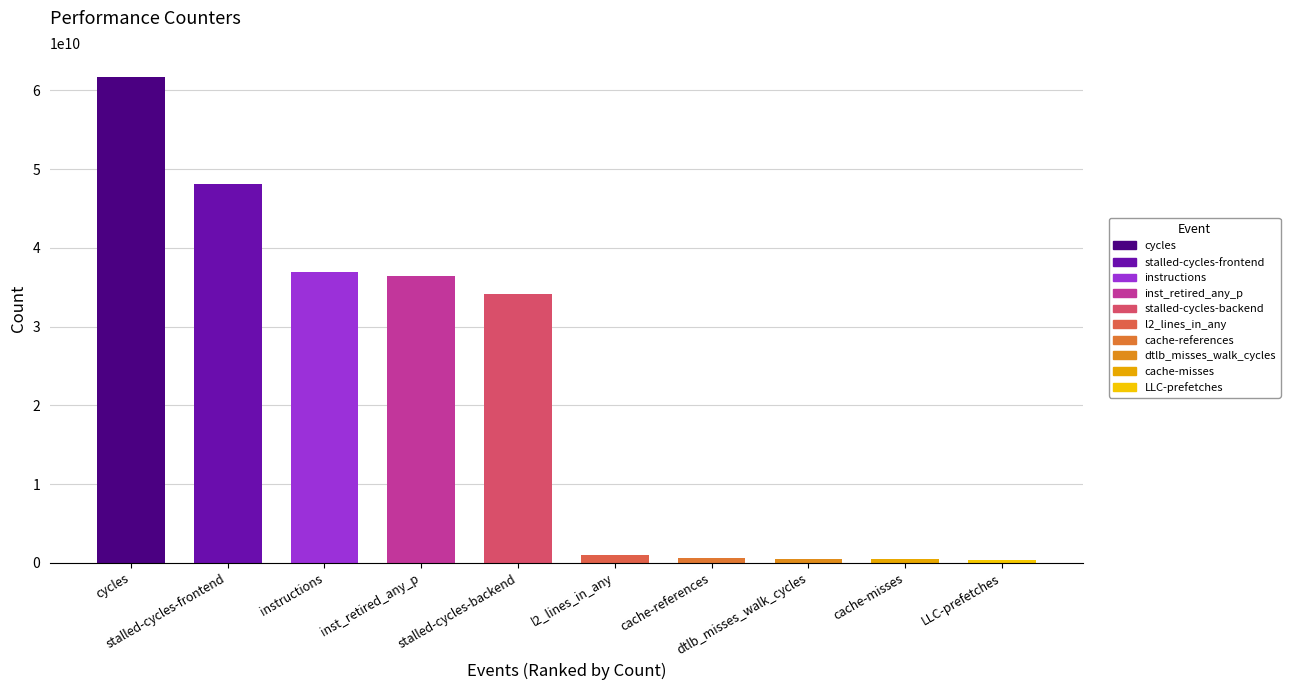

What is the difference between the maximum and minimum values?

61308703845